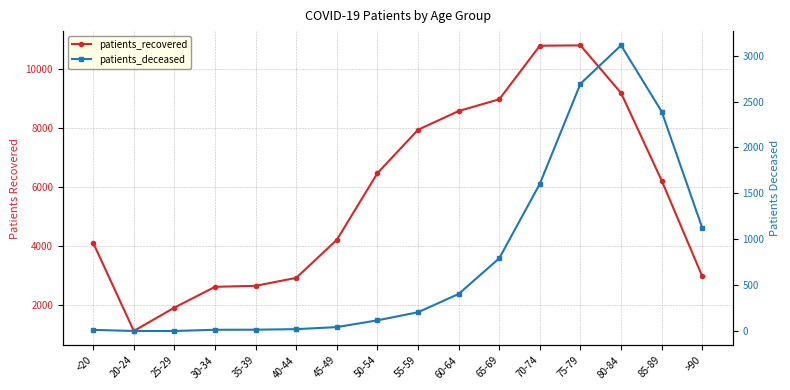

Is the value of patients_recovered at 40-44 greater than the value of patients_deceased at 30-34?

Yes